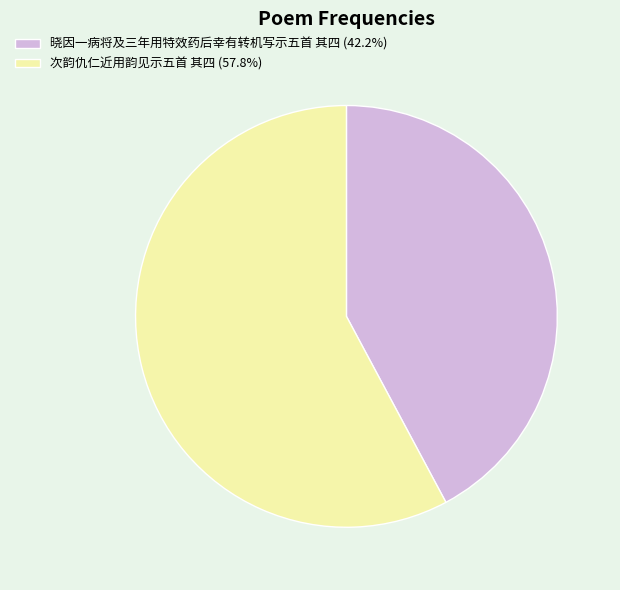

Combined, do 次韵仇仁近用韵见示五首 其四 (57.8%) and 晓因一病将及三年用特效药后幸有转机写示五首 其四 (42.2%) account for over 50%?

Yes